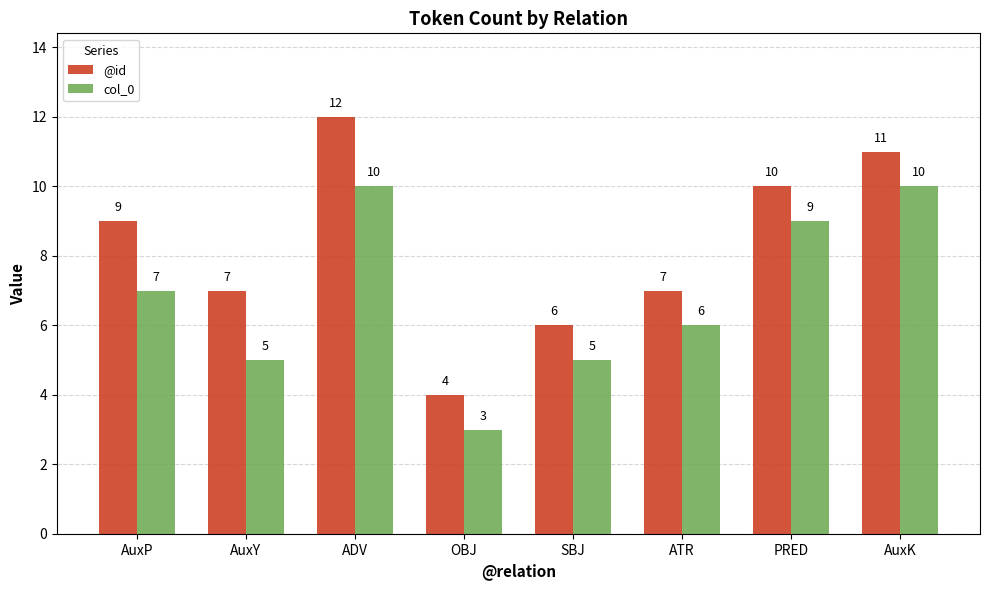

List the series in order of their peak value, lowest first.

col_0, @id